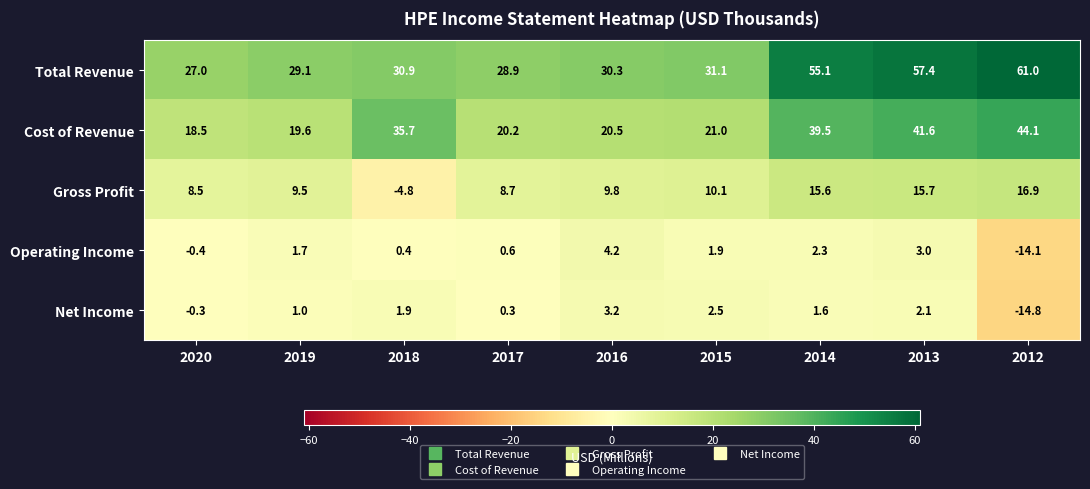

What is the sum of the Operating Income values at 2017 and 2013?

3.6